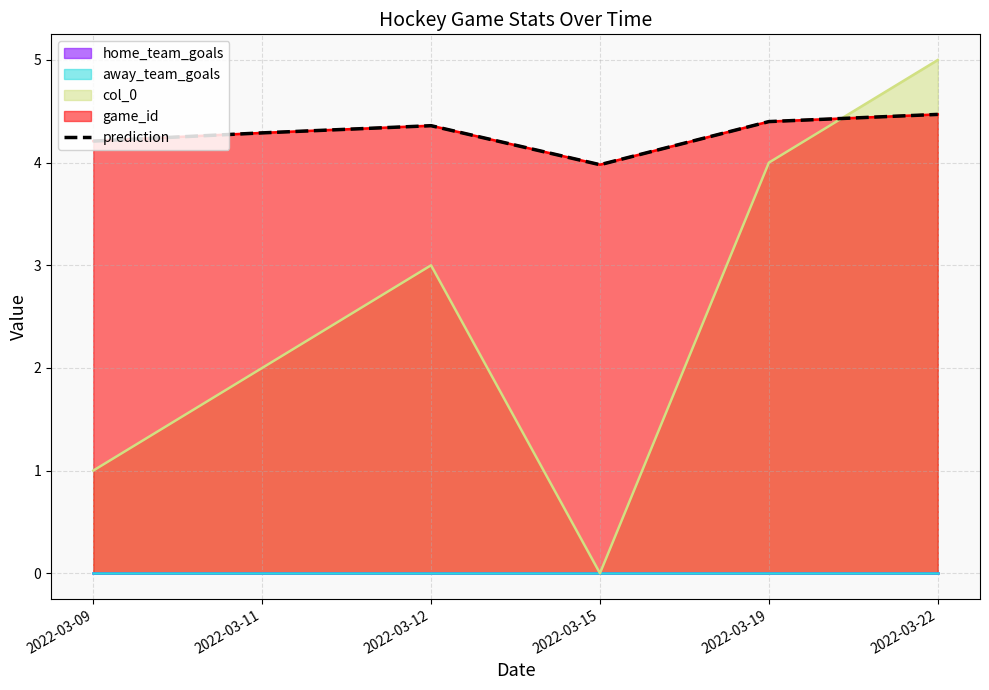

What is the difference between the maximum and minimum values?

0.5